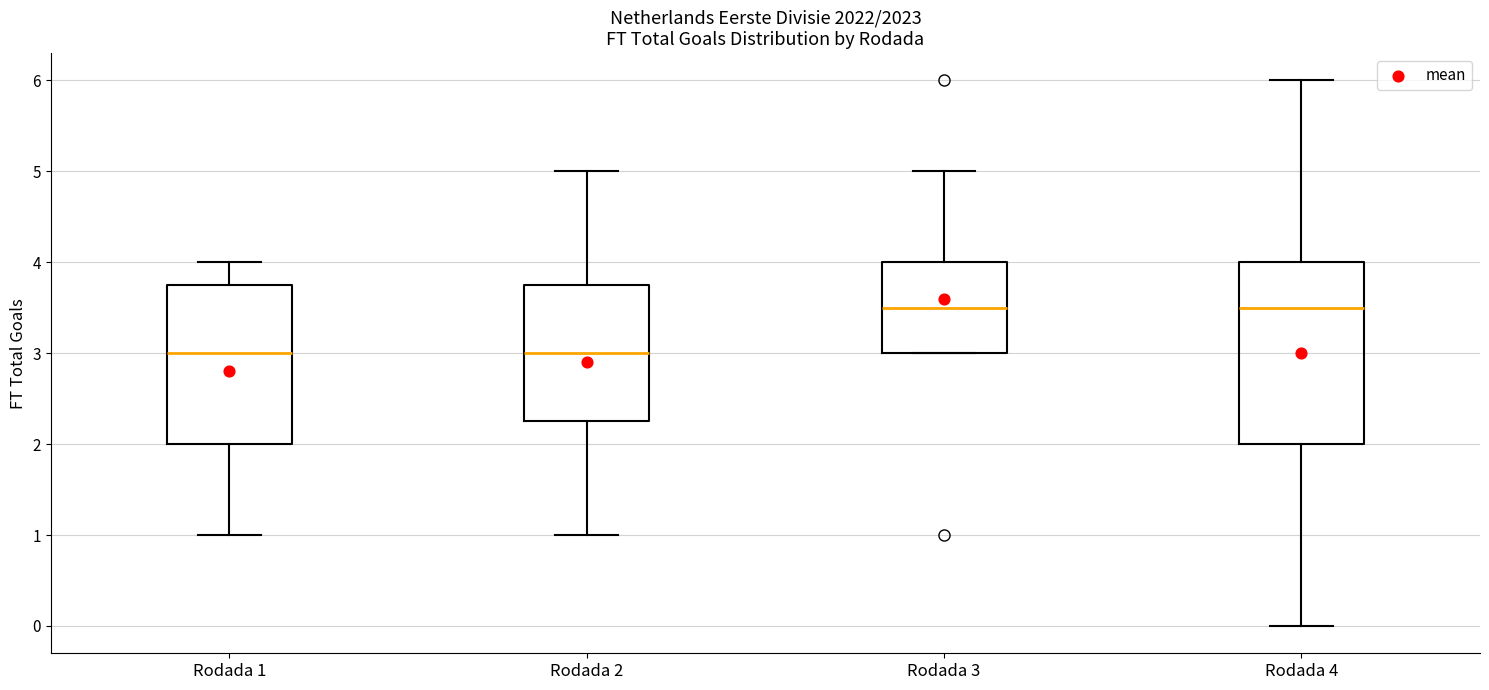

Reading left to right, transcribe this box plot: for each box, give where its median line is, the range the box spans, and where its two whiskers end, as read against the y-axis. The values are not printed on the chart, so give them approximately, as read against the axis.

Rodada 1: median 3.0, box 2.0 to 3.8, whiskers 1.0 to 4.0
Rodada 2: median 3.0, box 2.3 to 3.8, whiskers 1.0 to 5.0
Rodada 3: median 3.5, box 3.0 to 4.0, whiskers 3.0 to 5.0
Rodada 4: median 3.5, box 2.0 to 4.0, whiskers 0.0 to 6.0